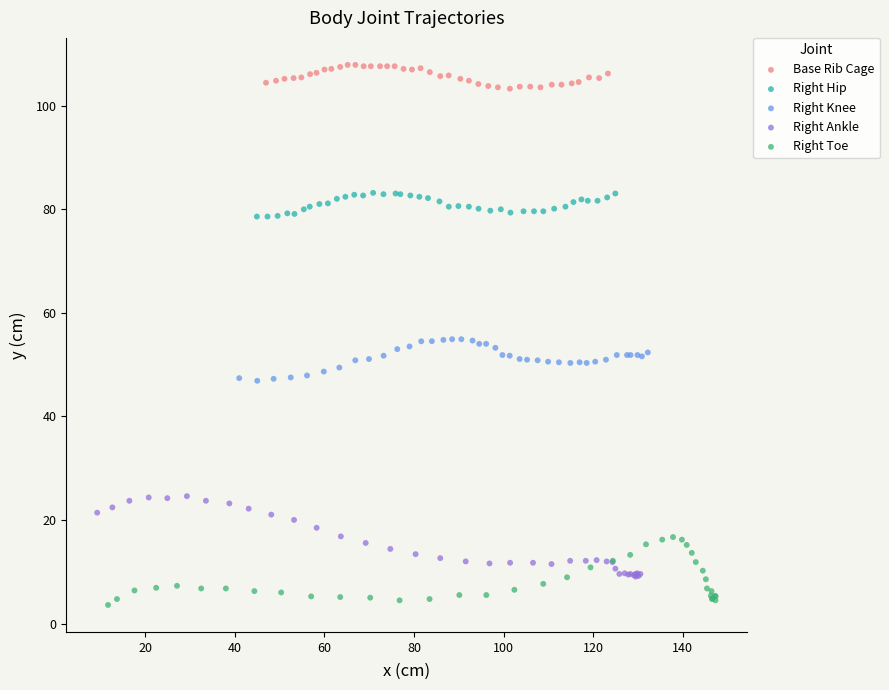

Which series reaches the minimum Y coordinate?

Right Toe